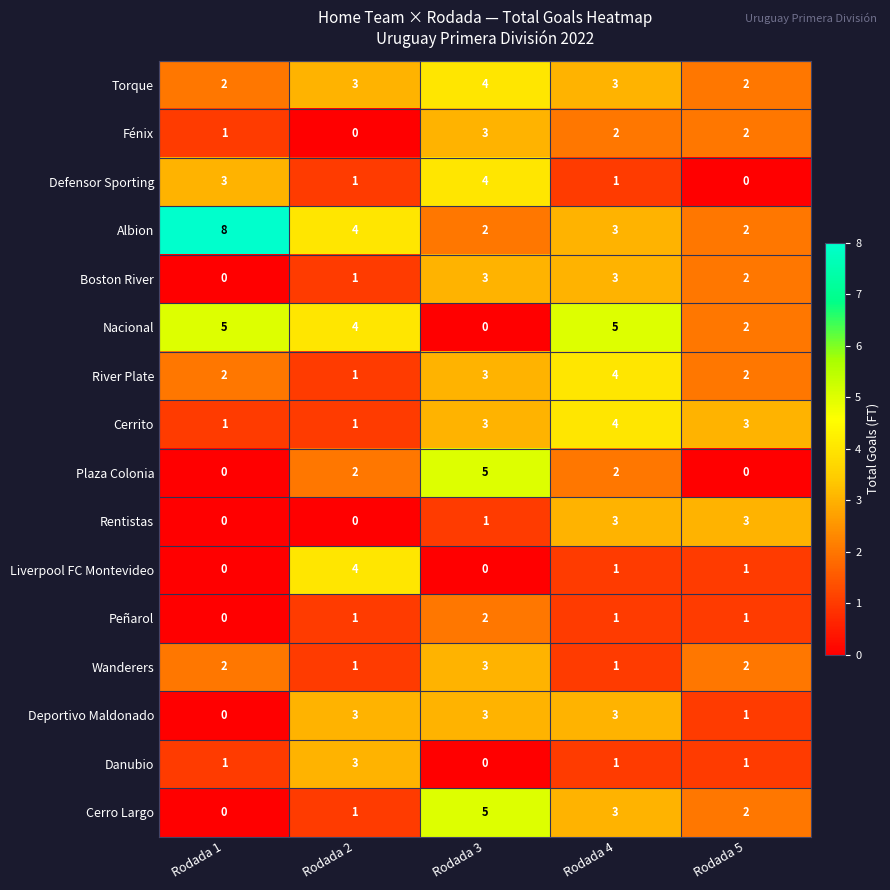

What is the difference between the maximum and second lowest values in the Rentistas series?

3